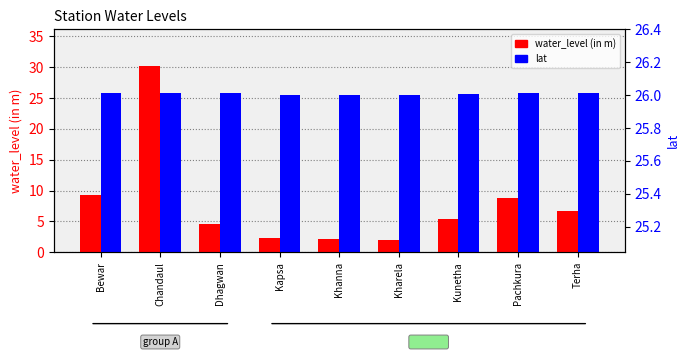

Reading right to left, transcribe all the data shown in this chart.

water_level (in m): 6.7	8.8	5.5	1.9	2.1	2.4	4.6	30.1	9.4
lat: 25.8	25.8	25.6	25.5	25.6	25.6	25.8	25.9	25.8